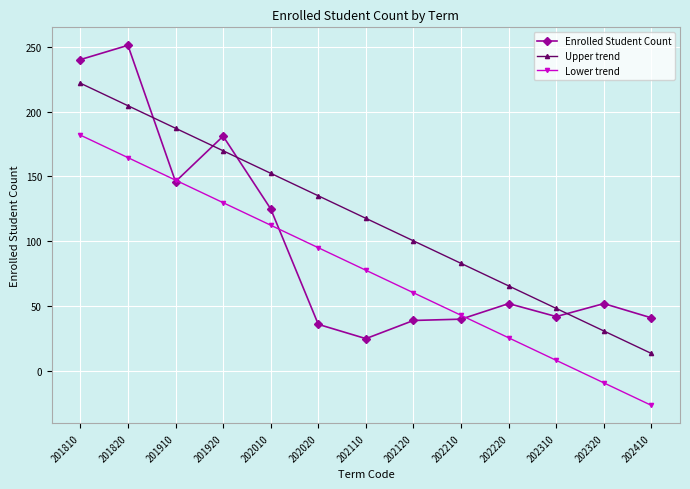

What is the spread (max minus min) of values at 201820?

86.5